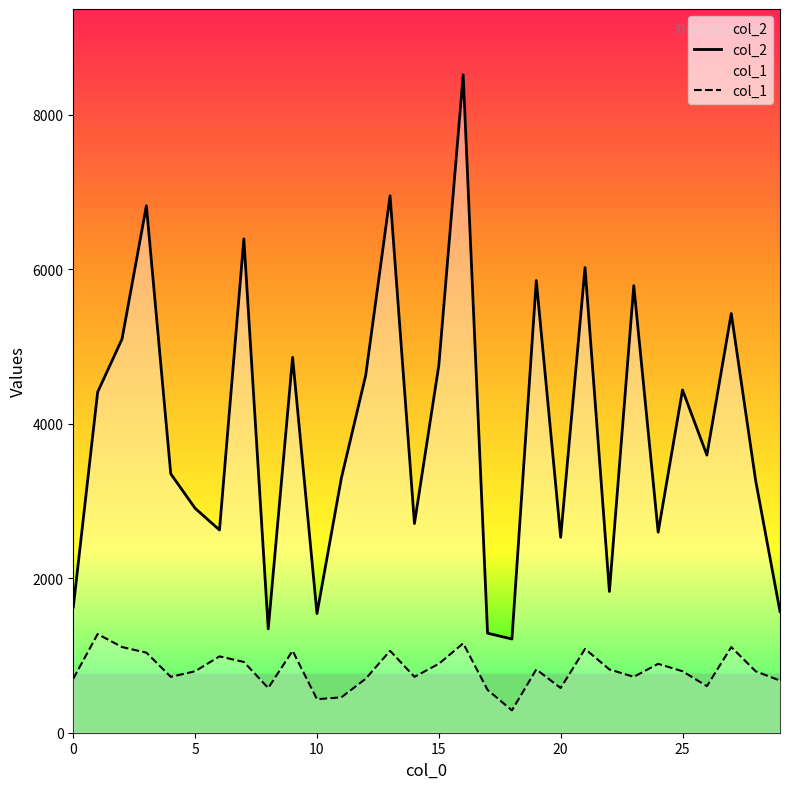

Rank the series by their maximum value, from lowest to highest.

col_1, col_2